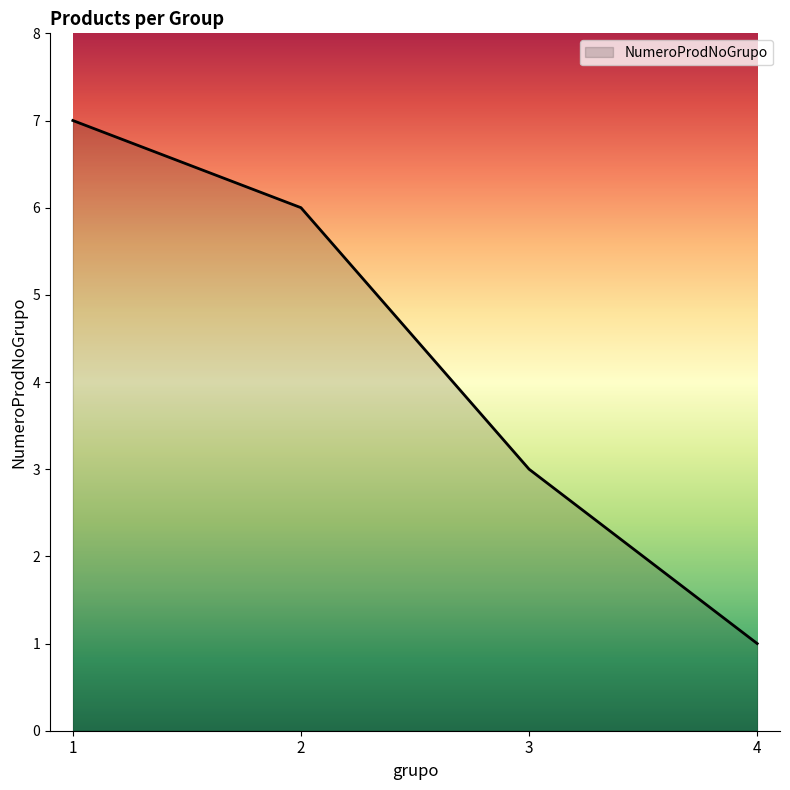

Reading left to right, extract all data points from this chart.

1=7	2=6	3=3	4=1